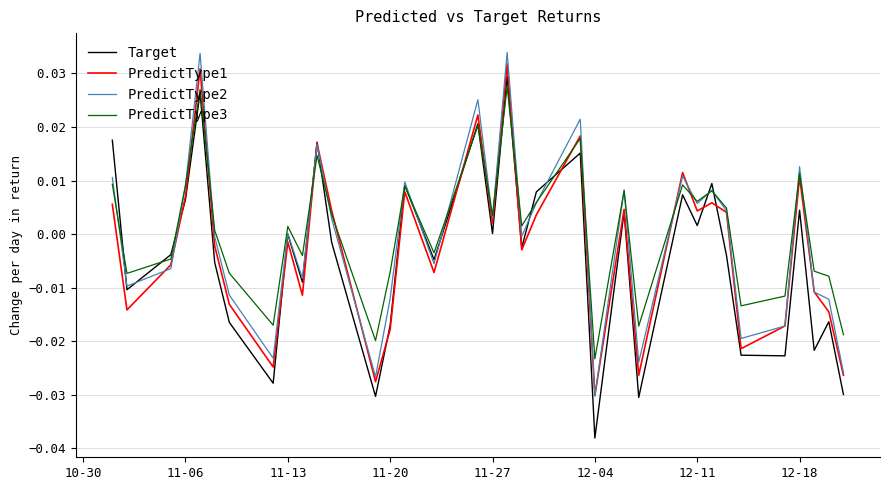

Which series has the largest range (max minus min)?

Target